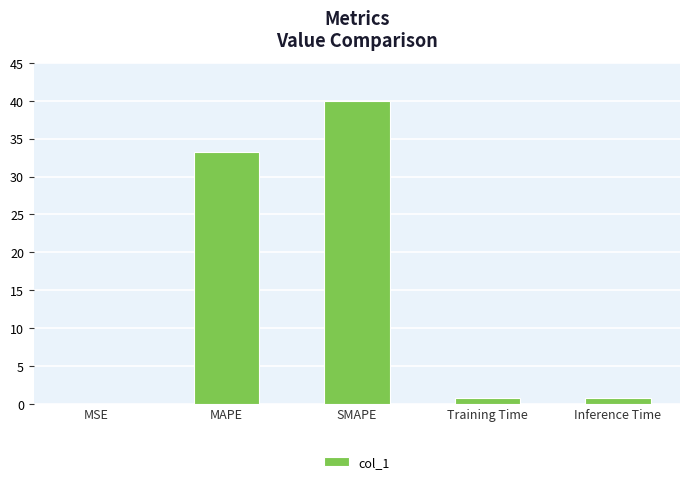

What is the greatest value displayed?

39.9